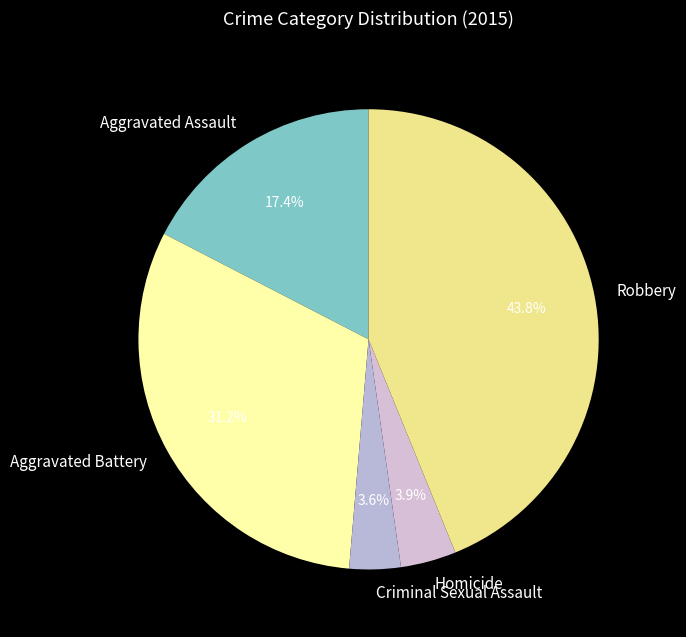

Is the sum of Robbery and Aggravated Assault greater than half?

Yes